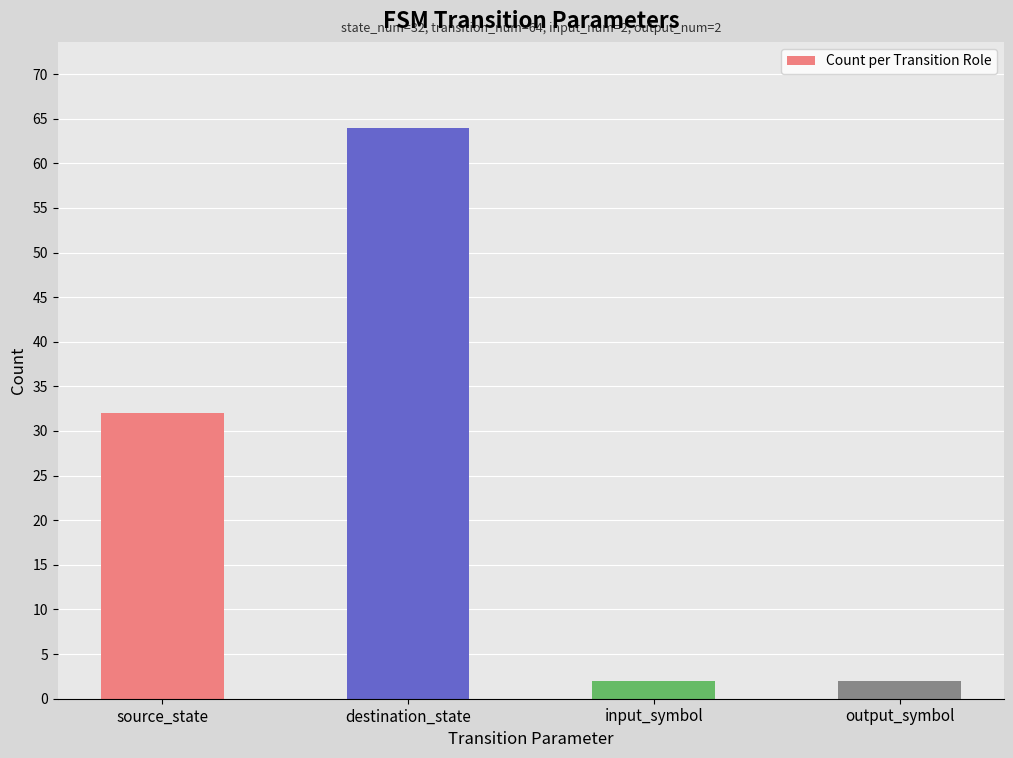

Reading right to left, extract all data points from this chart.

2	2	64	32